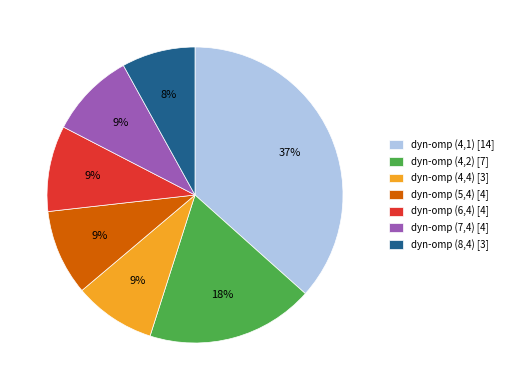

To the nearest percent, what portion does dyn-omp (7,4) [4] represent?

9%